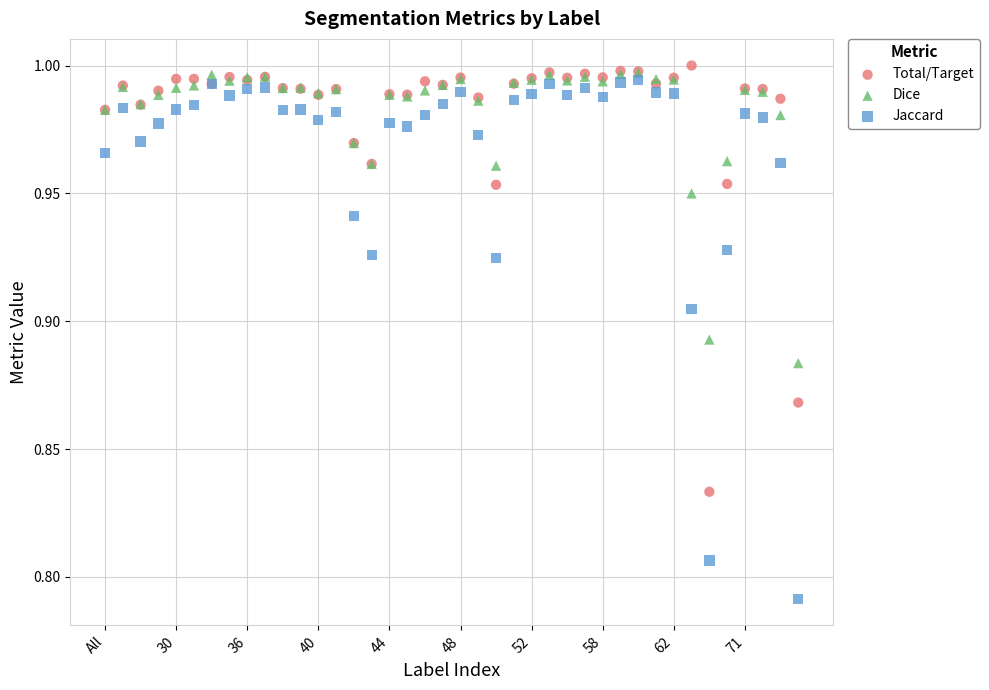

What are all the series names shown in the legend?

Total/Target, Dice, Jaccard